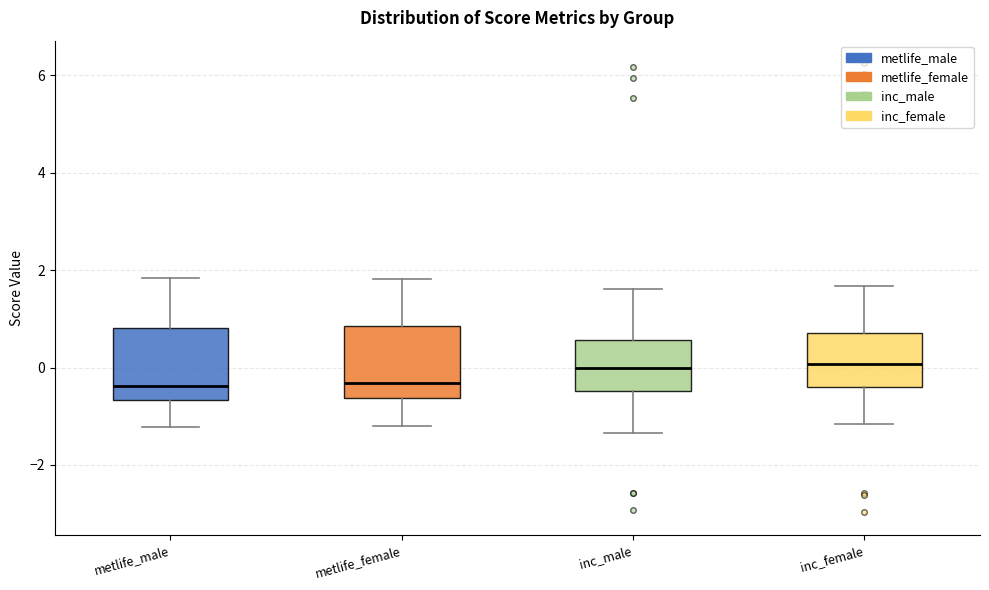

Reading left to right, transcribe this box plot: for each box, give where its median line is, the range the box spans, and where its two whiskers end, as read against the y-axis. The values are not printed on the chart, so give them approximately, as read against the axis.

metlife_male: median -0.4, box -0.6 to 0.8, whiskers -1.2 to 1.8
metlife_female: median -0.4, box -0.6 to 0.8, whiskers -1.2 to 1.8
inc_male: median 0.0, box -0.4 to 0.6, whiskers -1.4 to 1.6
inc_female: median 0.0, box -0.4 to 0.8, whiskers -1.2 to 1.6